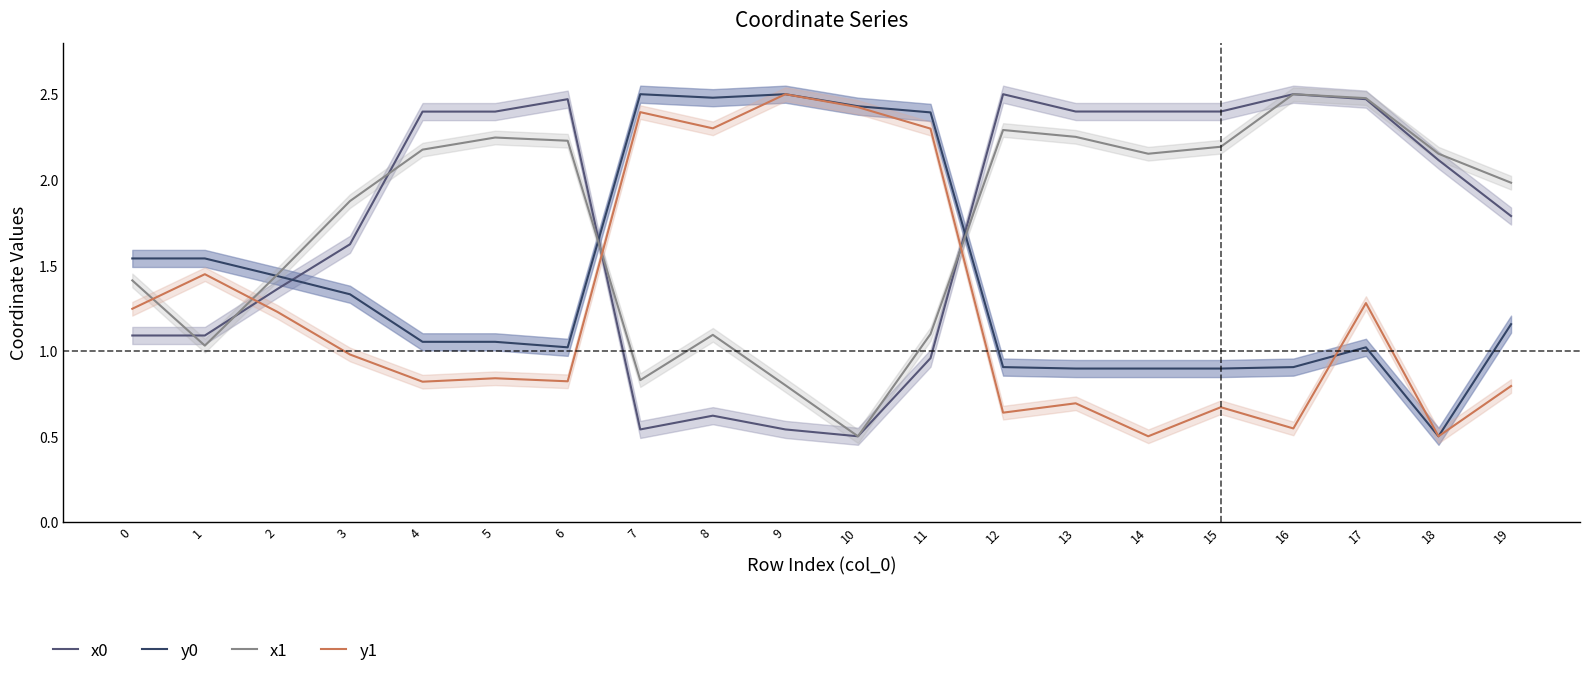

How many lines are shown in the chart?

4